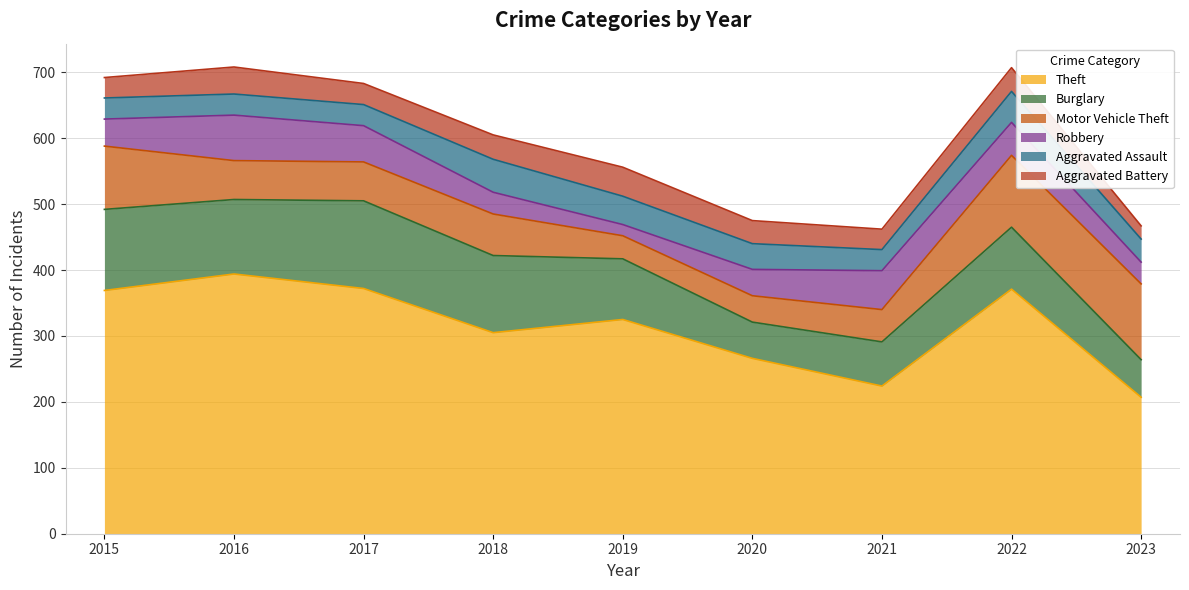

Where is the first local maximum for Aggravated Assault?

2018